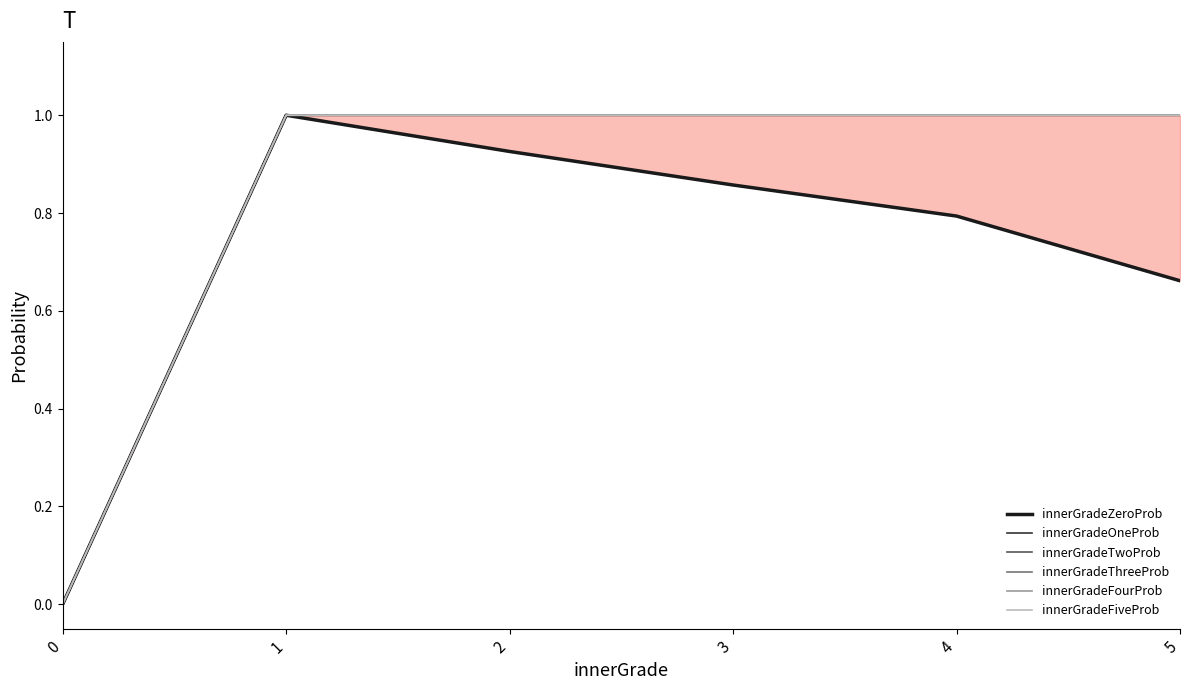

At which category is the sum across all series the highest?

1